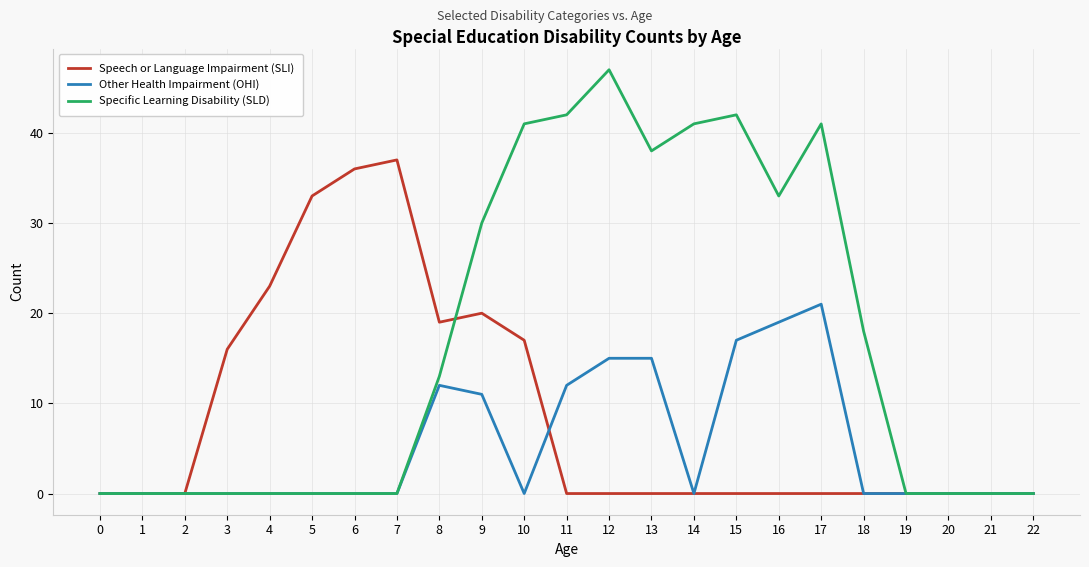

At which label does Other Health Impairment (OHI) reach its peak?

17